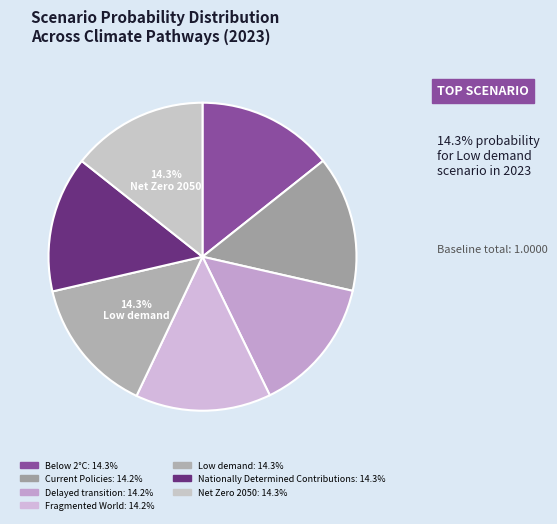

Does Nationally Determined Contributions account for over 50% of the chart?

No